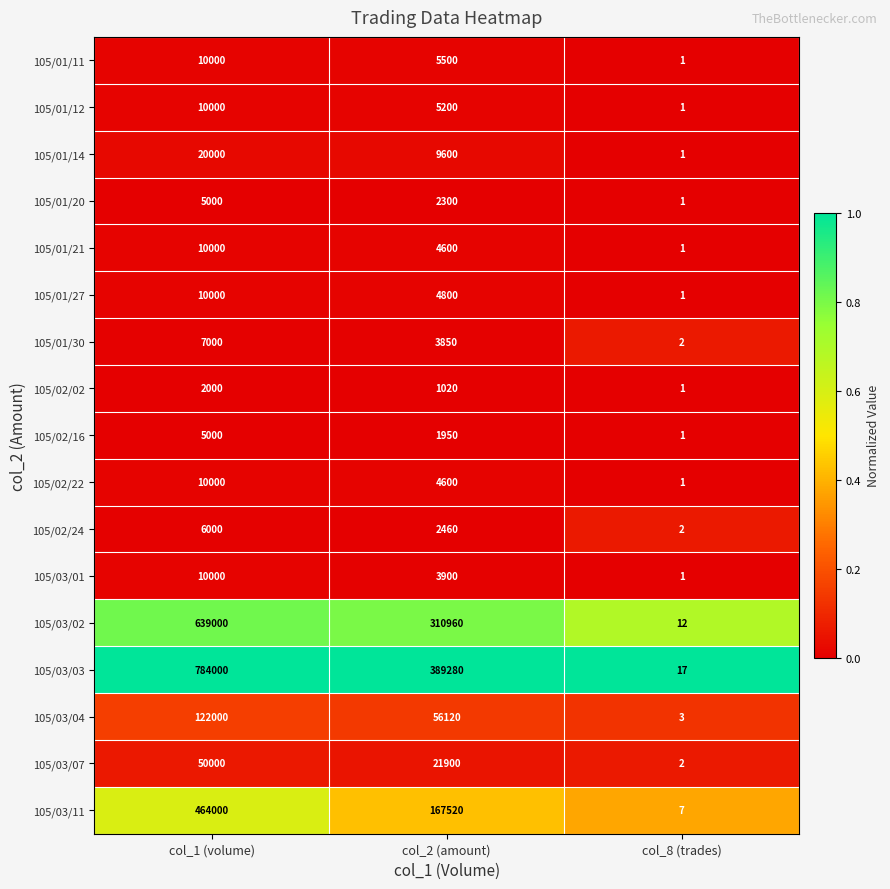

Which series has the largest total across all categories?

105/03/03